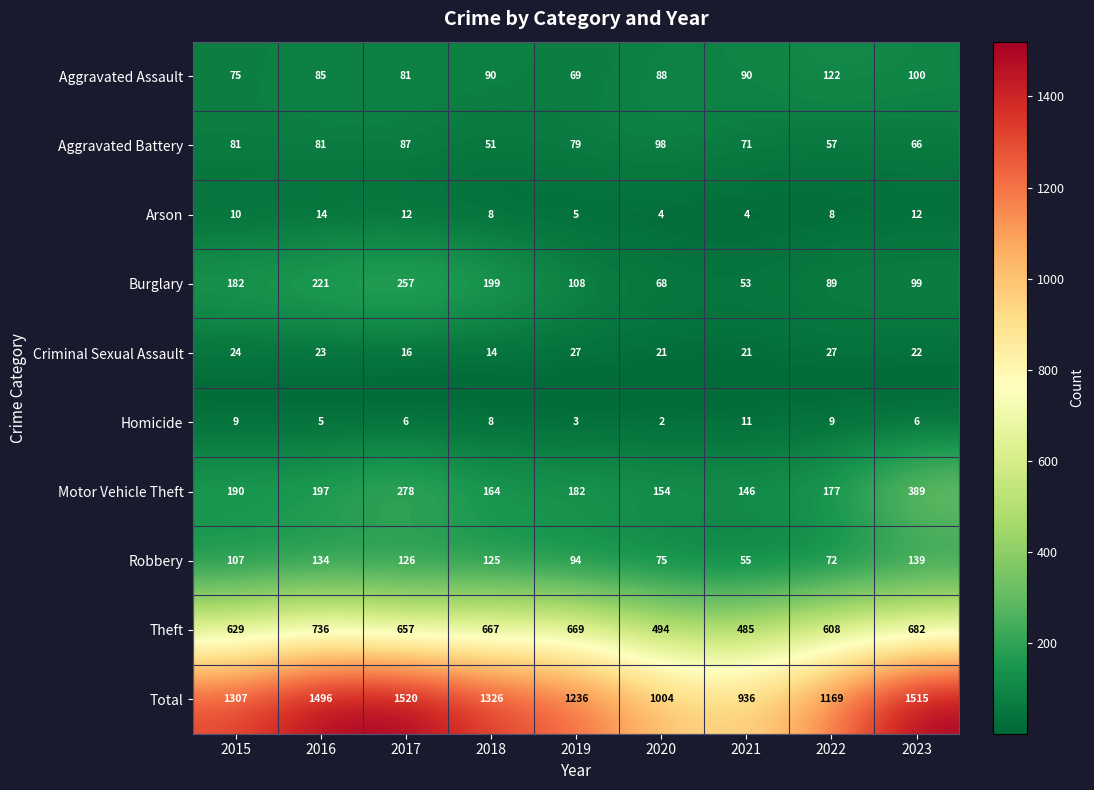

At which label is Burglary closest to 155?

2015